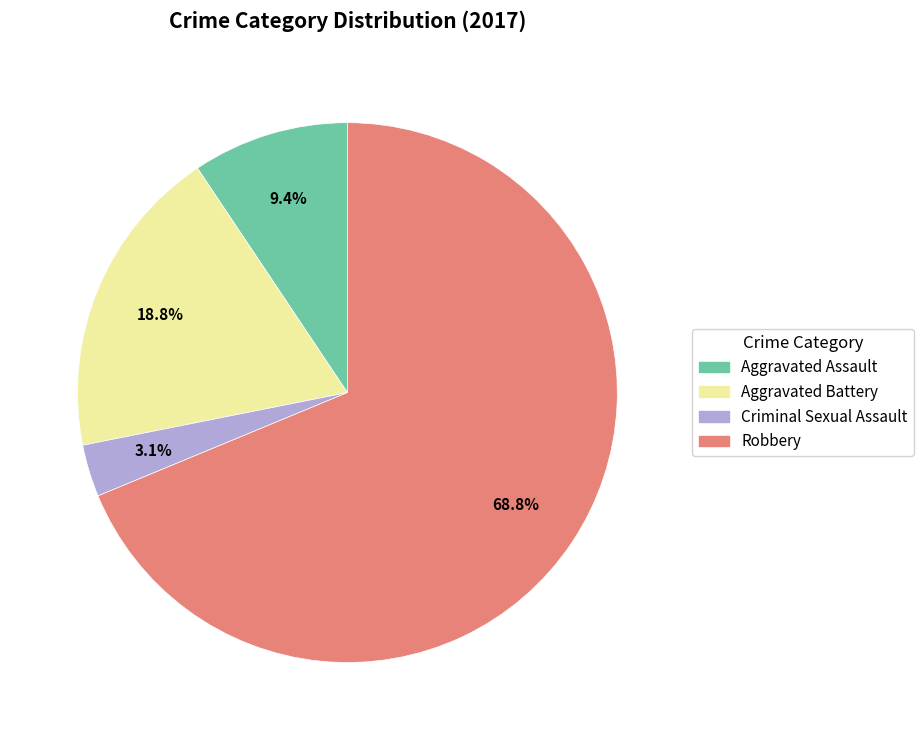

What percentage is the Criminal Sexual Assault slice, to the nearest percent?

3%